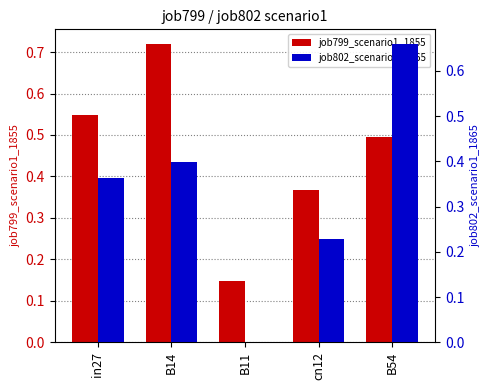

Which series has the widest spread of values?

job802_scenario1_1865